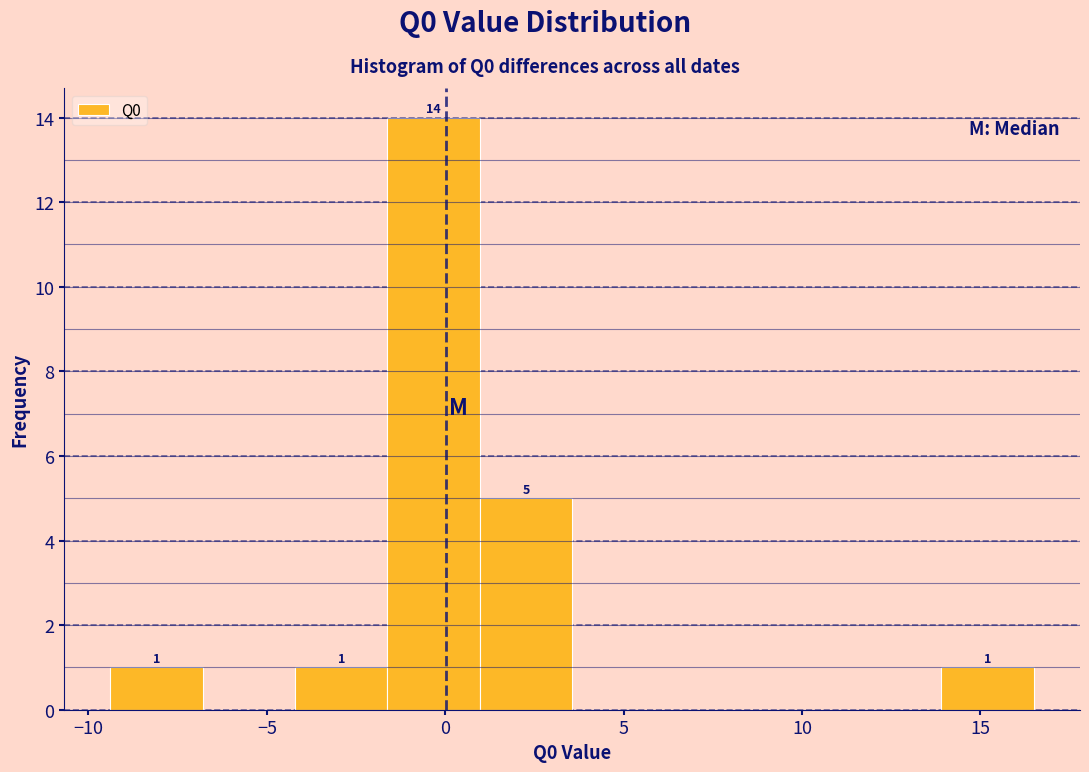

Over which range of the x-axis is the bar tallest?

-1.5 to 1.0